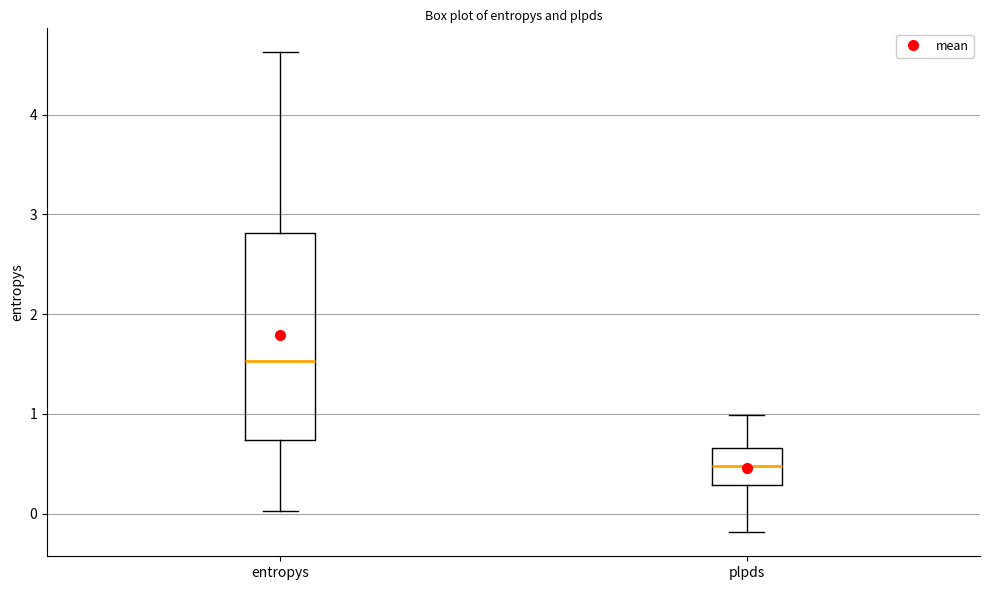

Reading left to right, transcribe this box plot: for each box, give where its median line is, the range the box spans, and where its two whiskers end, as read against the y-axis. The values are not printed on the chart, so give them approximately, as read against the axis.

entropys: median 1.5, box 0.7 to 2.8, whiskers 0.0 to 4.6
plpds: median 0.5, box 0.3 to 0.7, whiskers -0.2 to 1.0